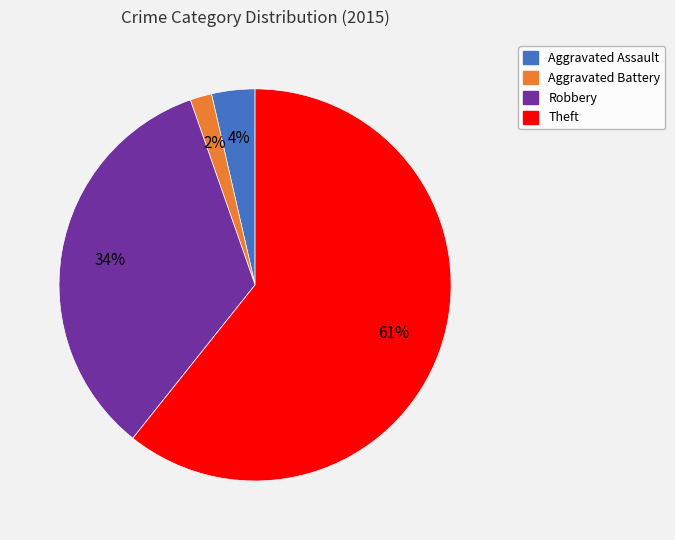

Does any single category account for the majority?

Yes